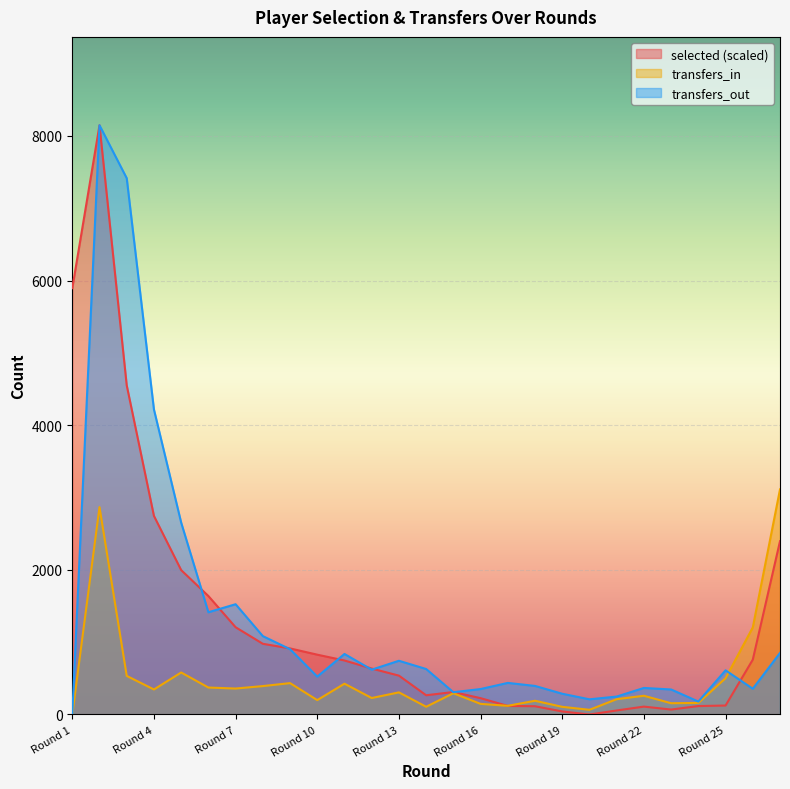

True or false: selected has a value of 118.5 at 17.

True